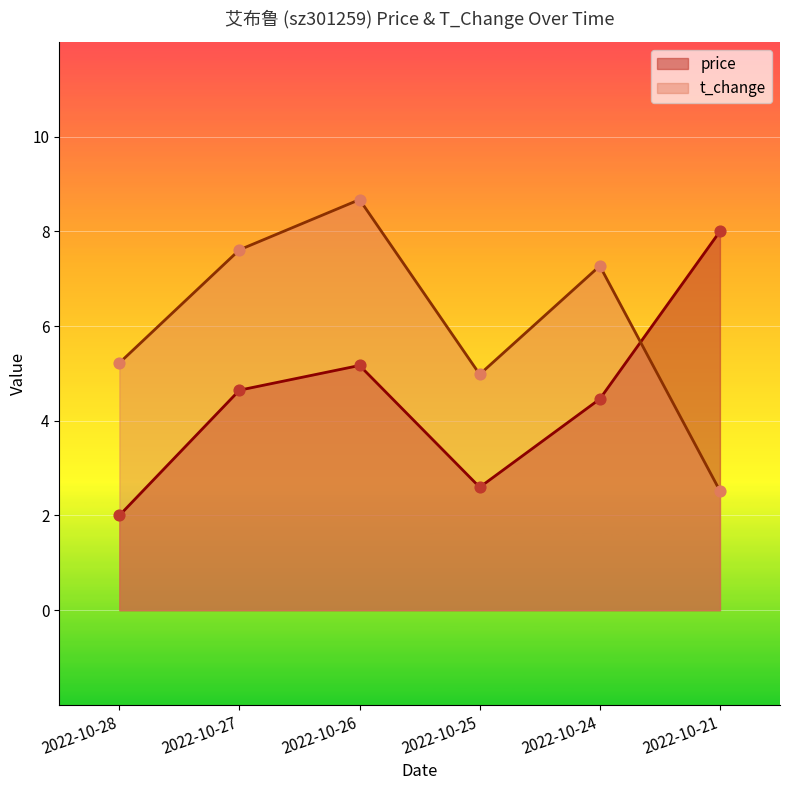

Is the value of price at 2022-10-24 greater than the value of t_change at 2022-10-28?

No